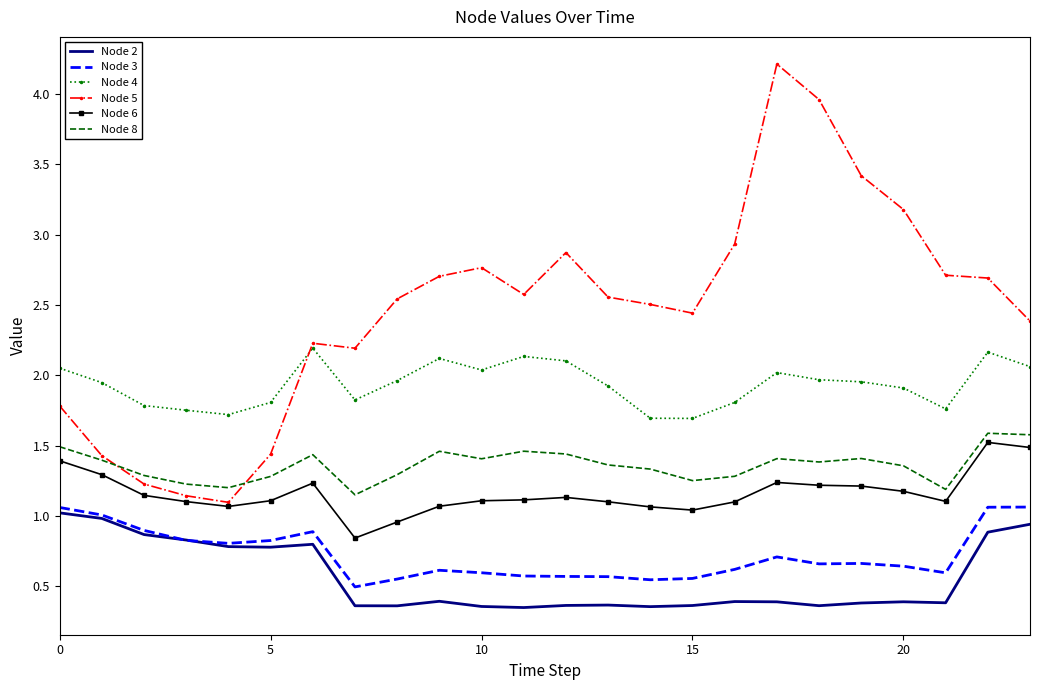

Which series has the largest range (max minus min)?

Node 5